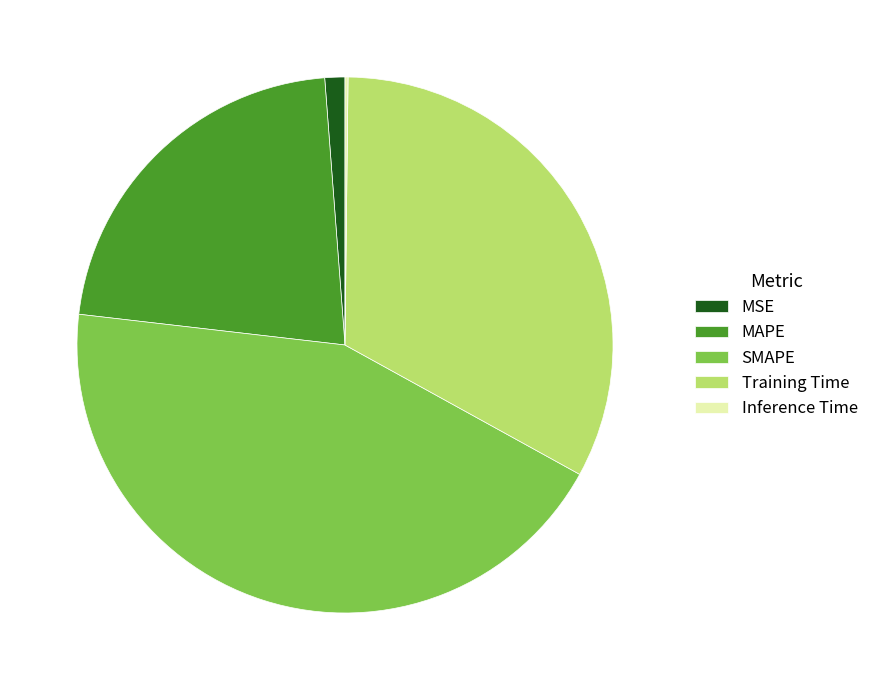

Which has a higher value, SMAPE or MSE?

SMAPE